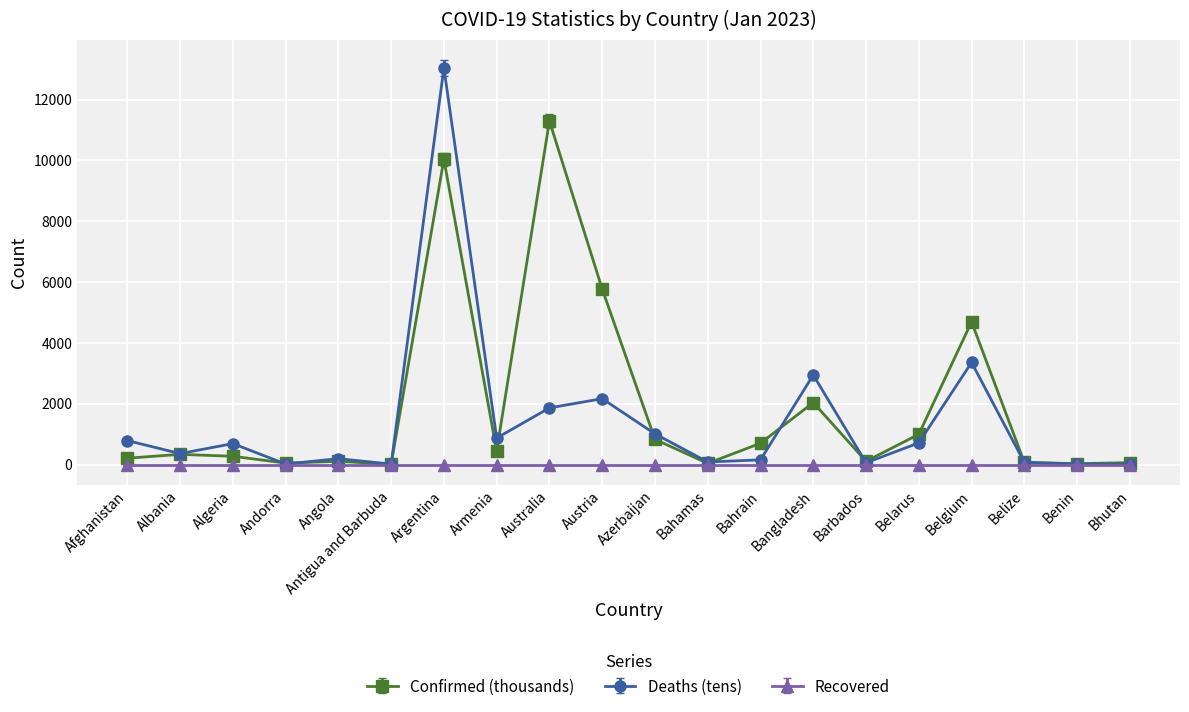

True or false: Recovered has a value of 0.0 at Bhutan.

True